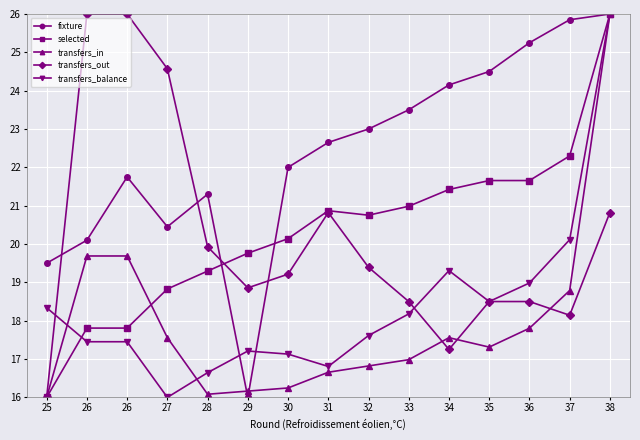

How many lines are shown in the chart?

5